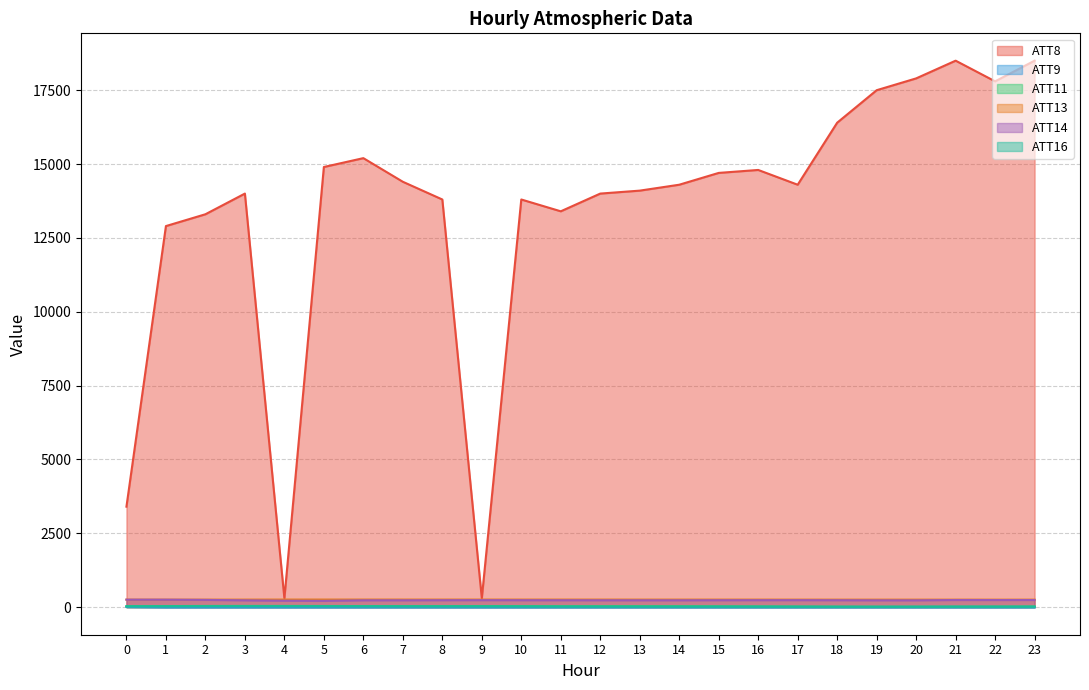

What is the maximum value shown in the chart?

18500.0